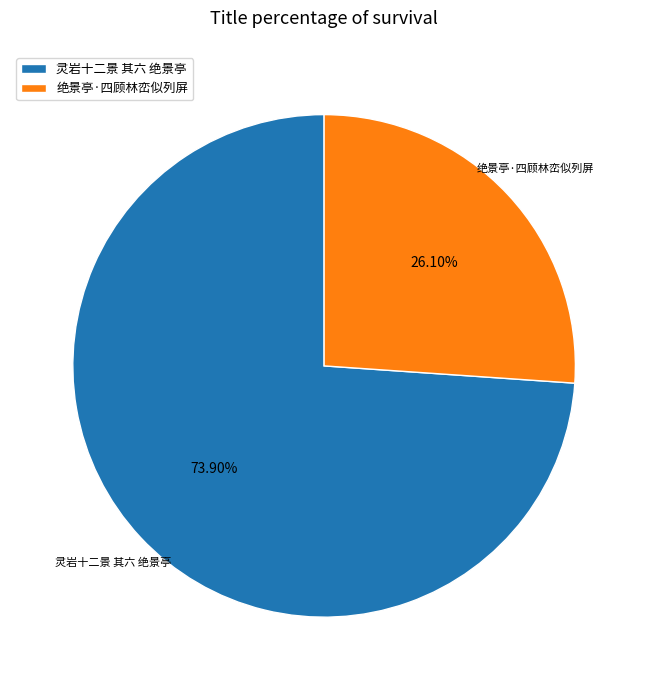

Is 灵岩十二景 其六 绝景亭 the majority of the pie?

Yes